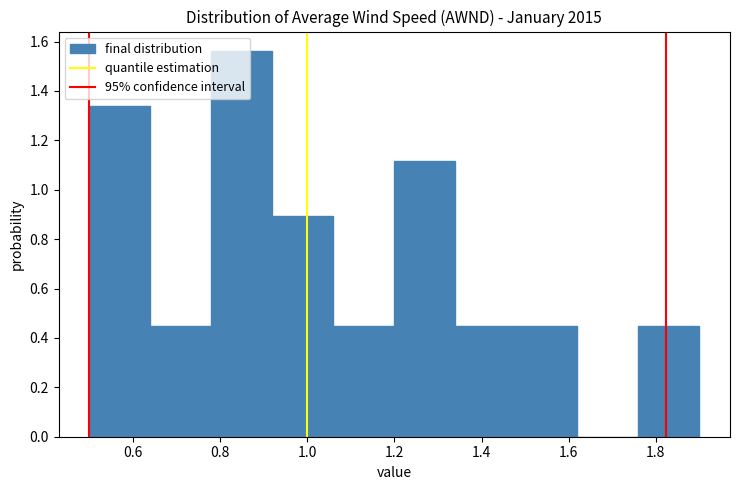

Which range on the x-axis has the tallest bar?

0.78 to 0.92